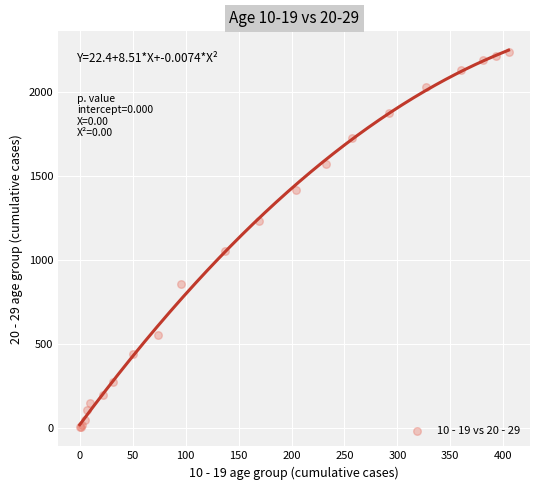

What Y value in the scatter plot is closest to 1122?

1054